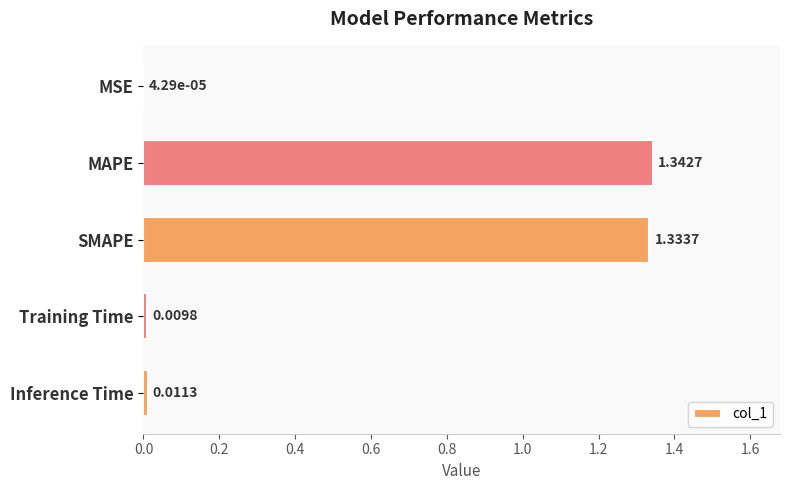

Which category has the highest value across all series?

MAPE